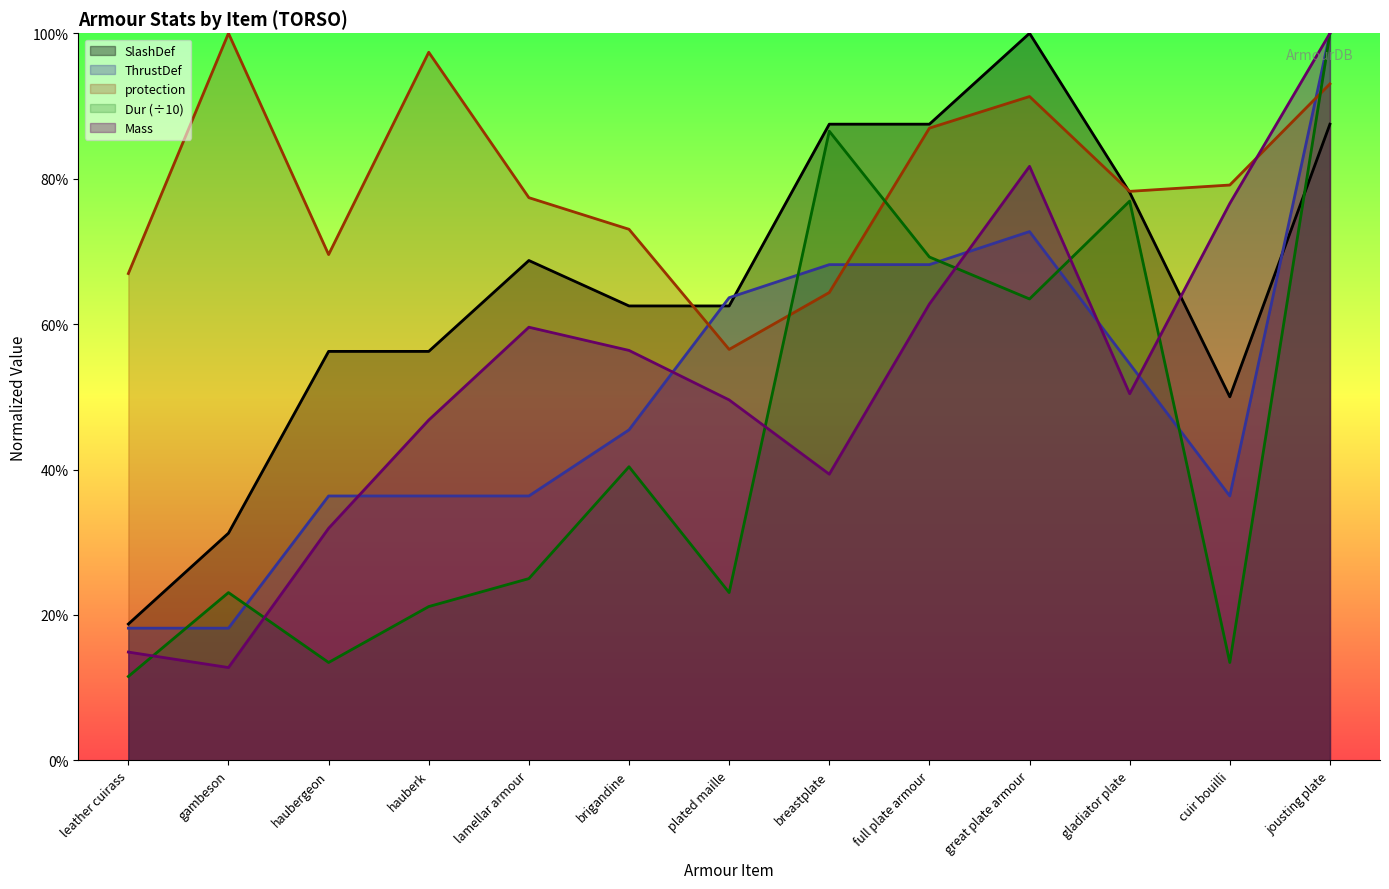

Which series has the widest spread of values?

Dur (÷10)